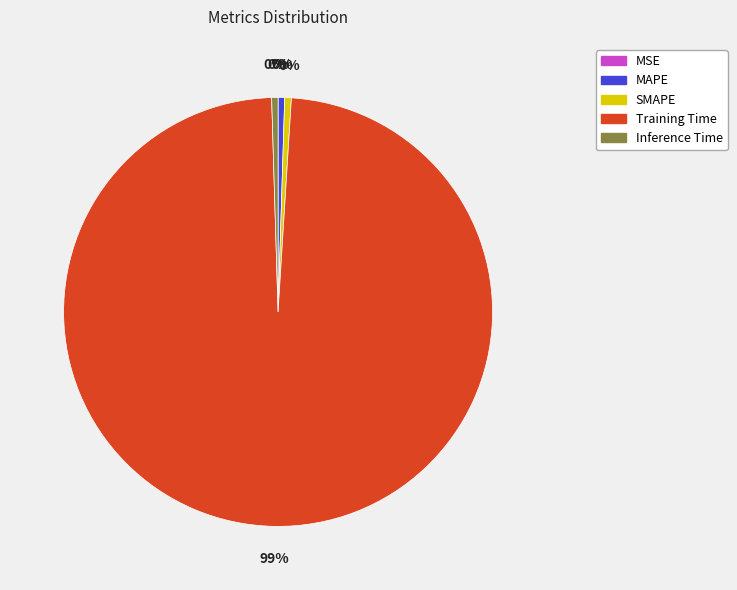

To the nearest percent, what is the average slice percentage?

20%